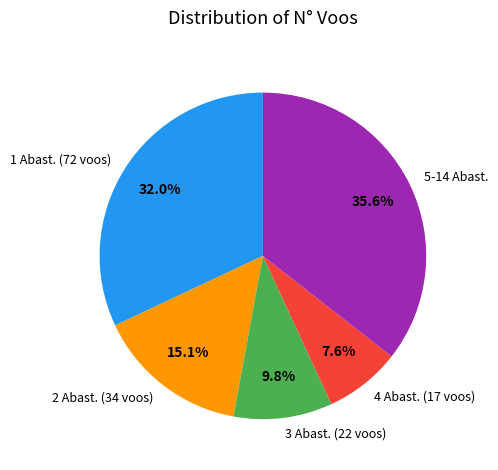

Does 1 Abast. (72 voos) account for over 50% of the chart?

No